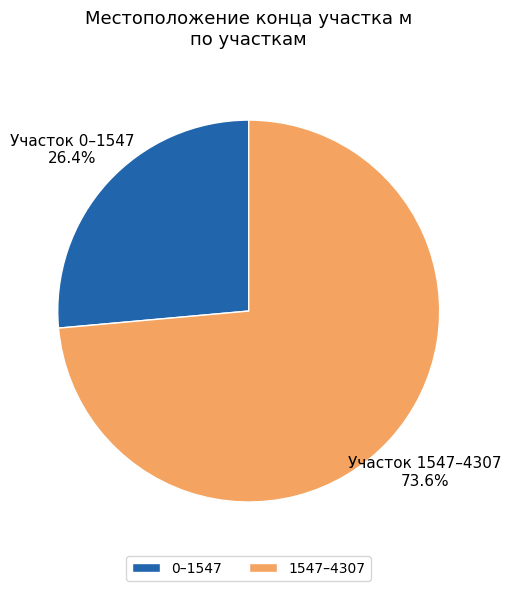

What is the majority slice?

1547